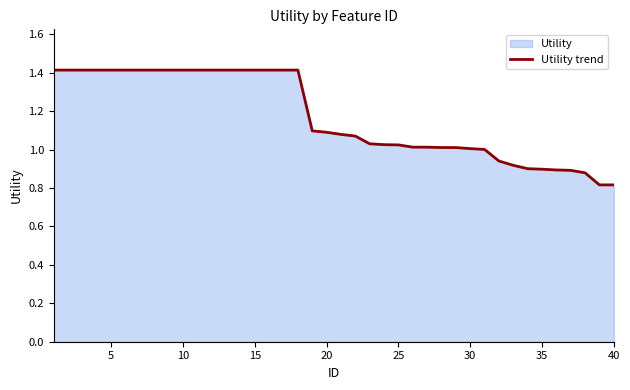

The chart shows a value of 1.1 at 20. True or false?

True